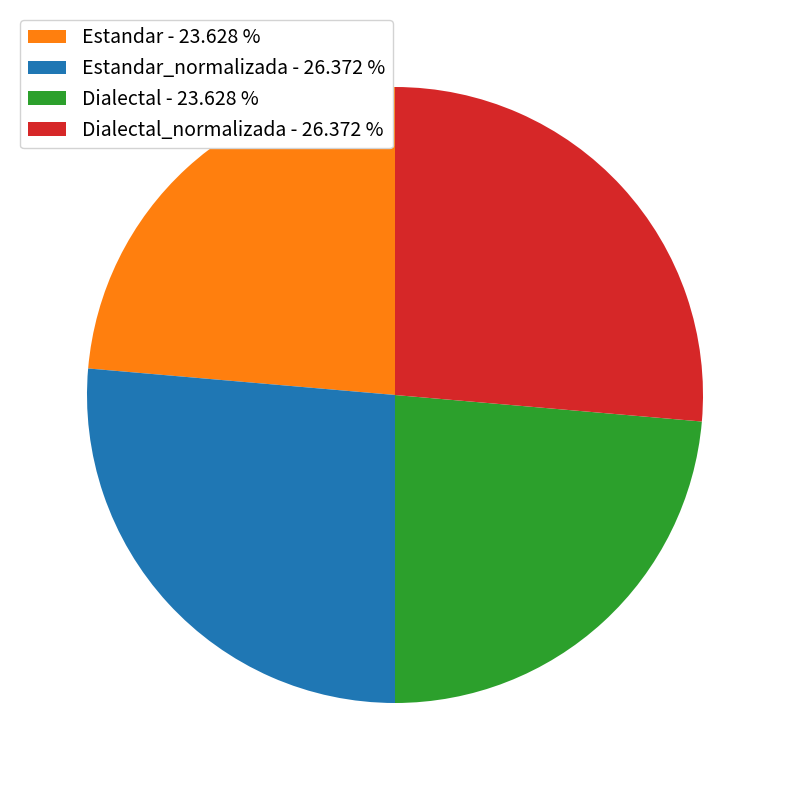

Count the number of slices in the pie.

4